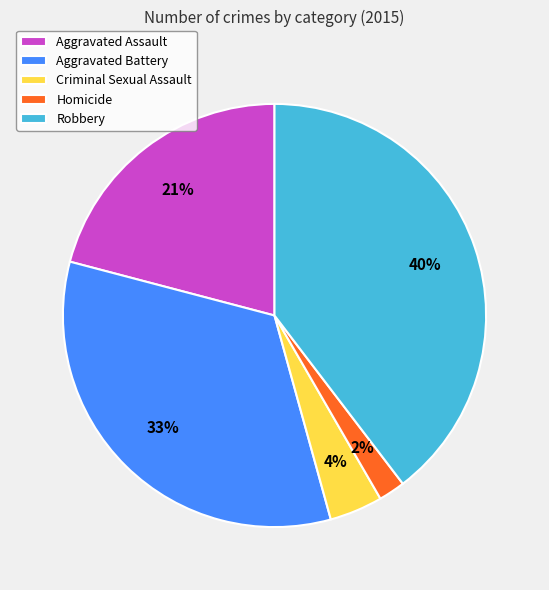

The Aggravated Assault slice represents 34% of the pie. True or false?

False